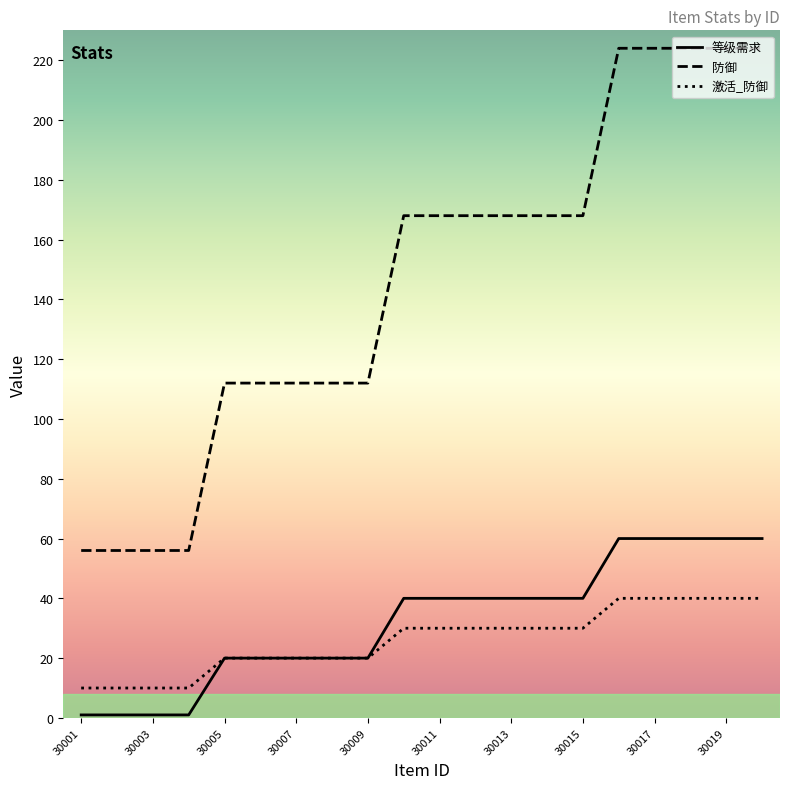

True or false: 防御 and 等级需求 intersect in this chart.

False